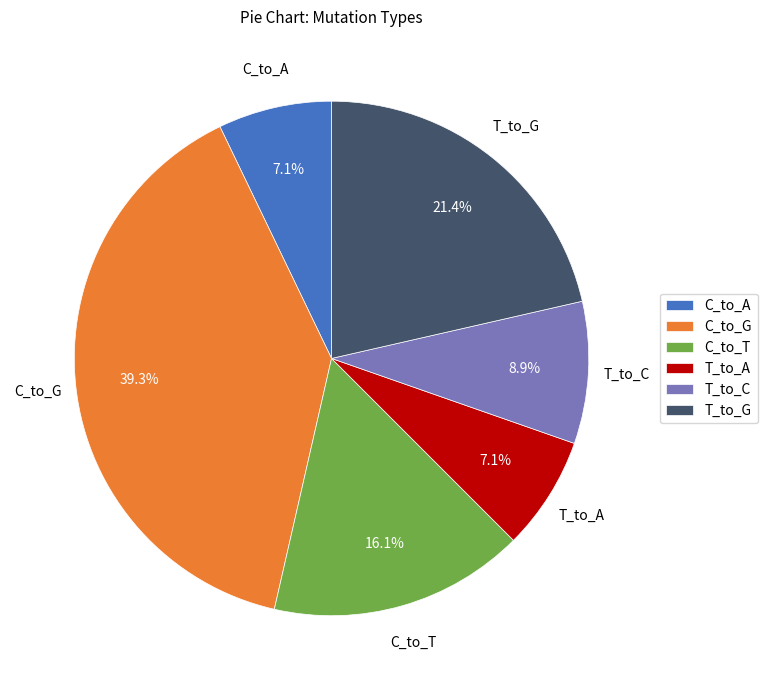

How many segments does this pie chart have?

6